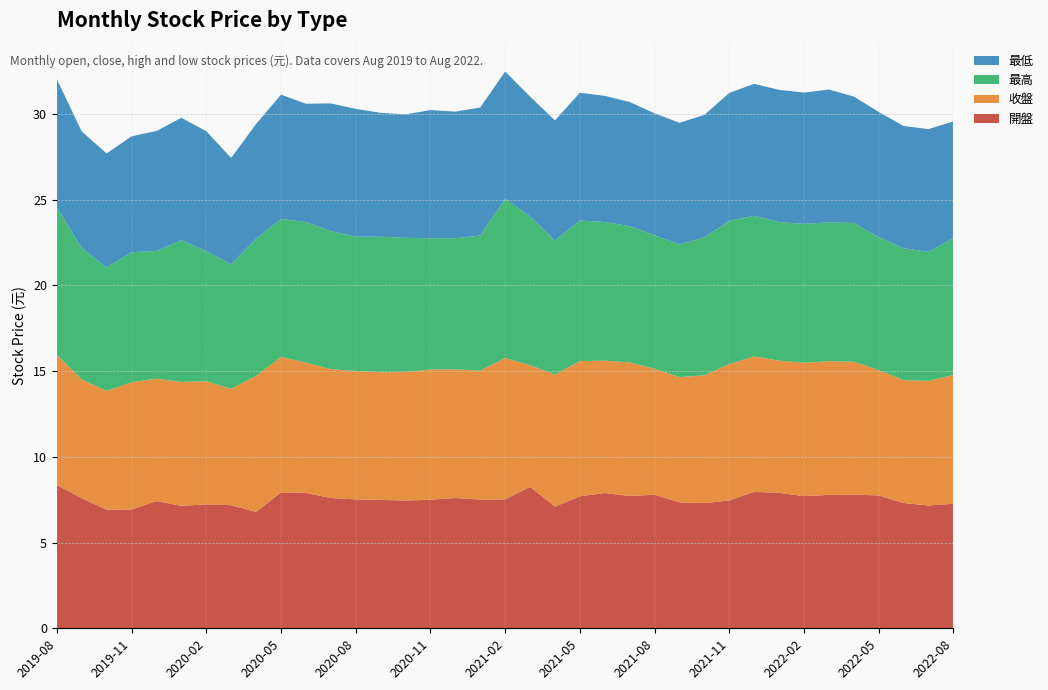

Reading right to left, list all the values displayed in this chart.

開盤: 7.3	7.2	7.3	7.8	7.8	7.8	7.7	7.9	8.0	7.5	7.3	7.3	7.8	7.7	7.9	7.7	7.1	8.2	7.5	7.5	7.6	7.5	7.5	7.5	7.5	7.6	7.9	7.9	6.8	7.2	7.2	7.1	7.4	6.9	6.9	7.6	8.4
收盤: 7.5	7.3	7.2	7.3	7.8	7.8	7.8	7.7	7.9	8.0	7.5	7.3	7.3	7.8	7.7	7.9	7.7	7.1	8.2	7.5	7.5	7.6	7.5	7.5	7.5	7.5	7.6	7.9	7.9	6.8	7.2	7.2	7.1	7.4	6.9	6.9	7.6
最高: 8.0	7.5	7.7	7.8	8.1	8.1	8.1	8.1	8.2	8.3	8.1	7.7	7.8	8.0	8.1	8.2	7.8	8.7	9.3	7.9	7.7	7.7	7.8	7.9	7.8	8.1	8.2	8.1	8.0	7.3	7.6	8.3	7.5	7.6	7.2	7.7	8.6
最低: 6.8	7.2	7.1	7.3	7.4	7.8	7.7	7.7	7.7	7.5	7.1	7.1	7.1	7.2	7.4	7.5	7.0	7.0	7.4	7.5	7.4	7.5	7.2	7.2	7.5	7.5	6.9	7.2	6.7	6.2	7.0	7.1	7.0	6.8	6.7	6.8	7.5